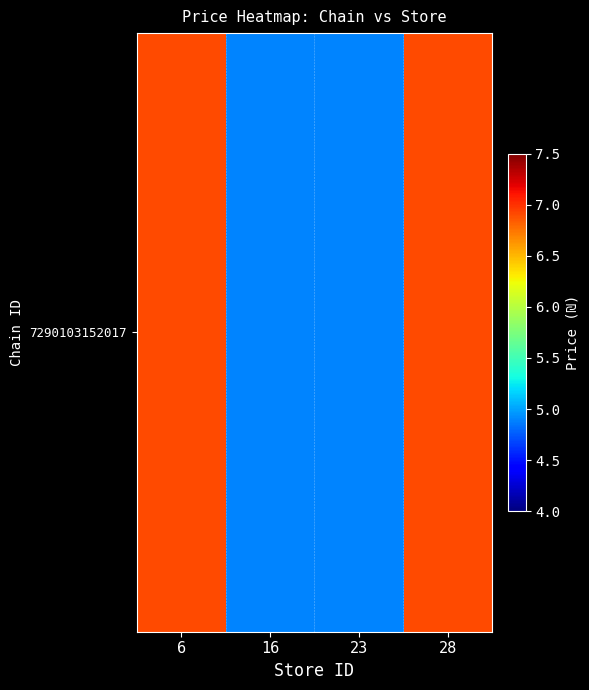

Where is the data nearest to the value 5?

16